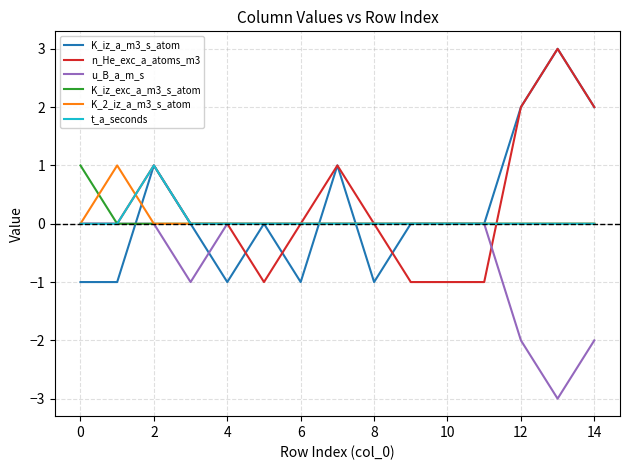

What is the maximum value shown in the chart?

3